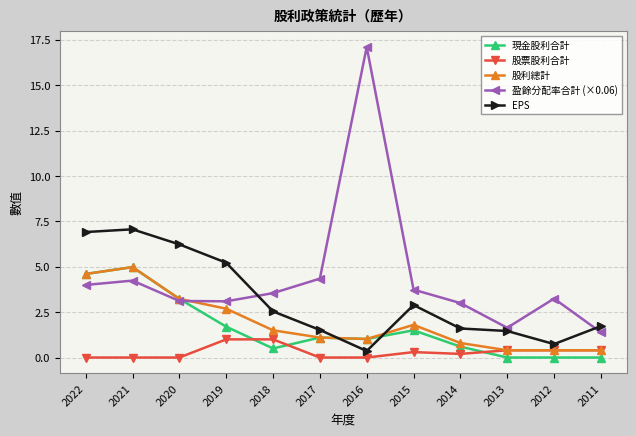

What are all the series names shown in the legend?

現金股利合計, 股票股利合計, 股利總計, 盈餘分配率合計 (×0.06), EPS